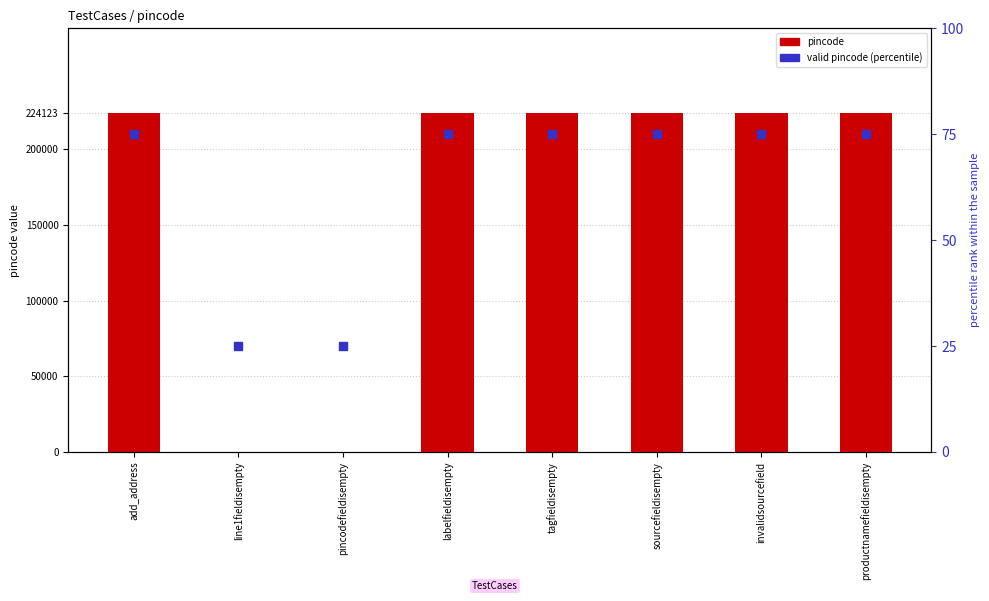

What is the total value across all series at productnamefieldisempty?

224198